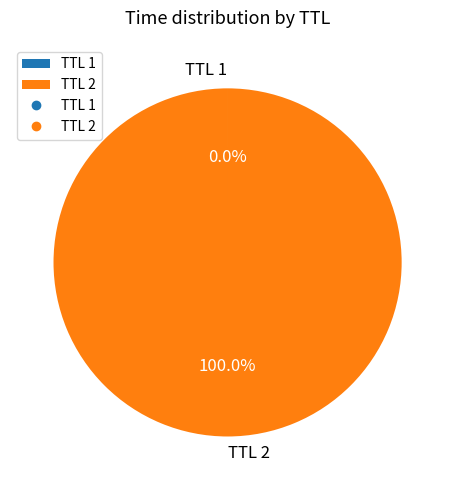

Which category has the biggest portion of the pie?

TTL 2